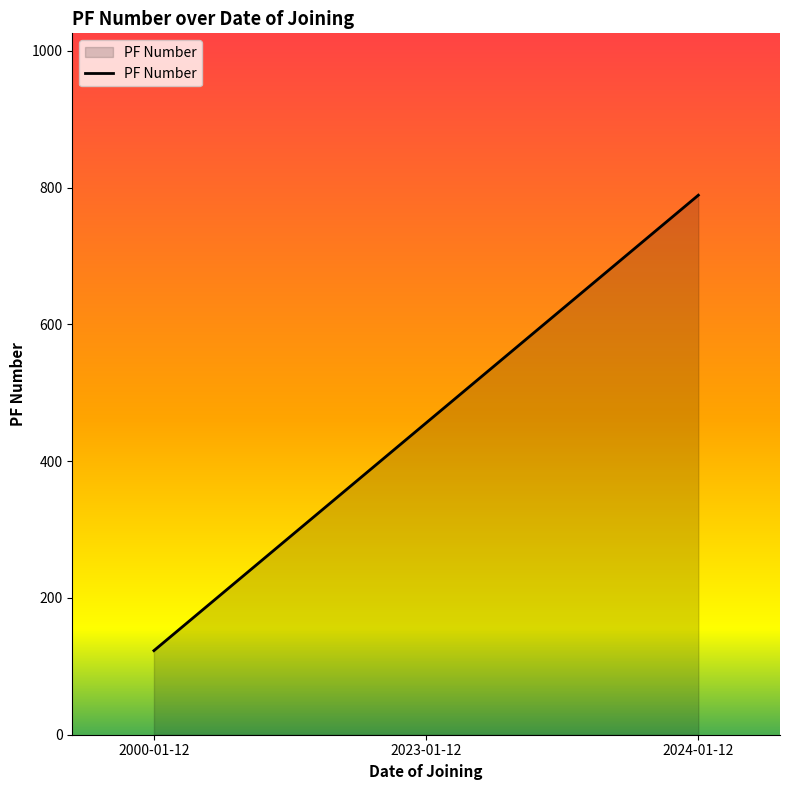

Rank the categories by value from highest to lowest.

2024-01-12, 2023-01-12, 2000-01-12